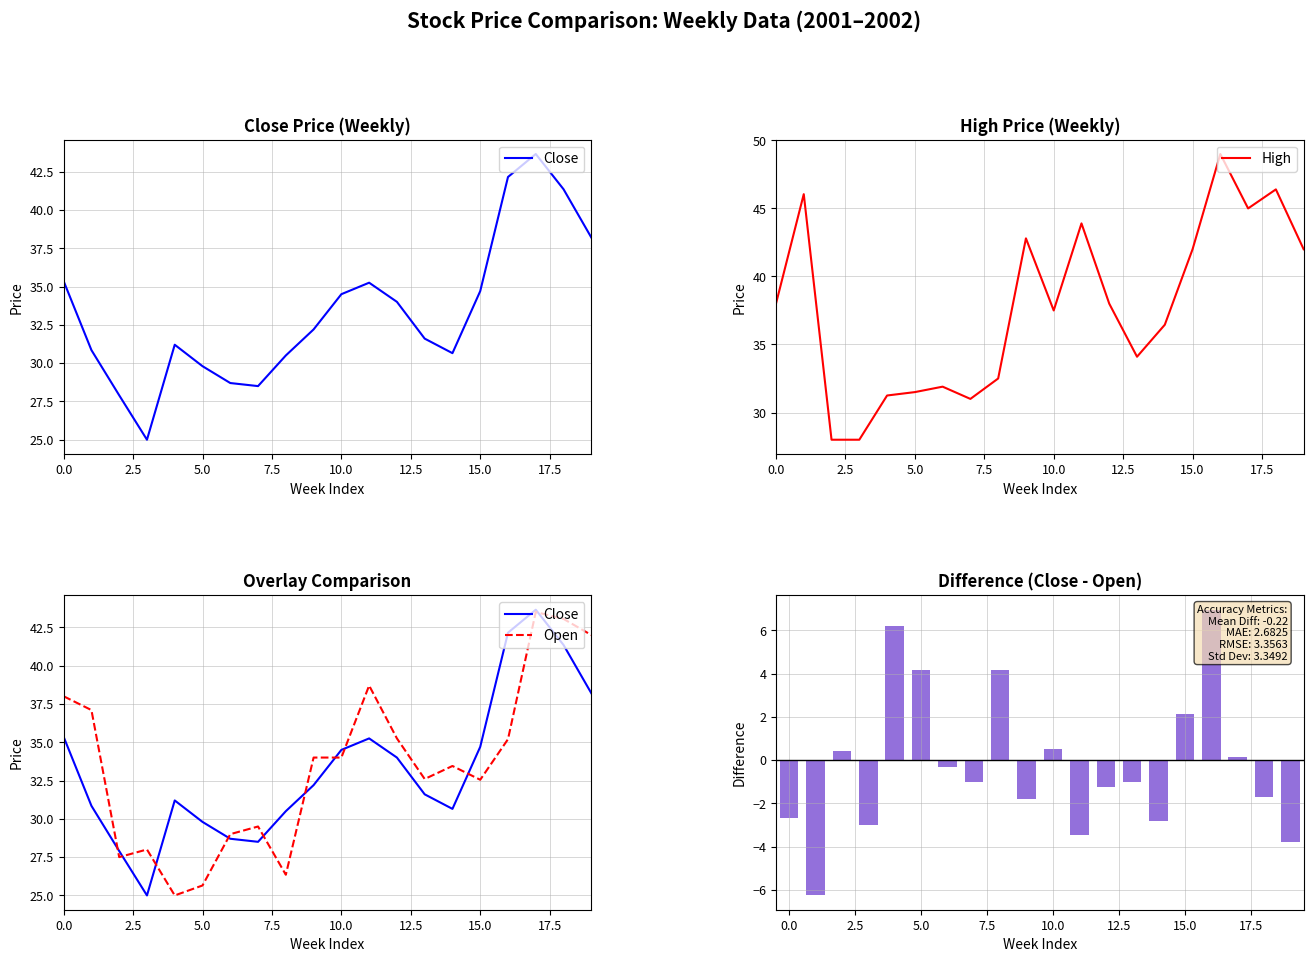

At which label is Close closest to 34?

12